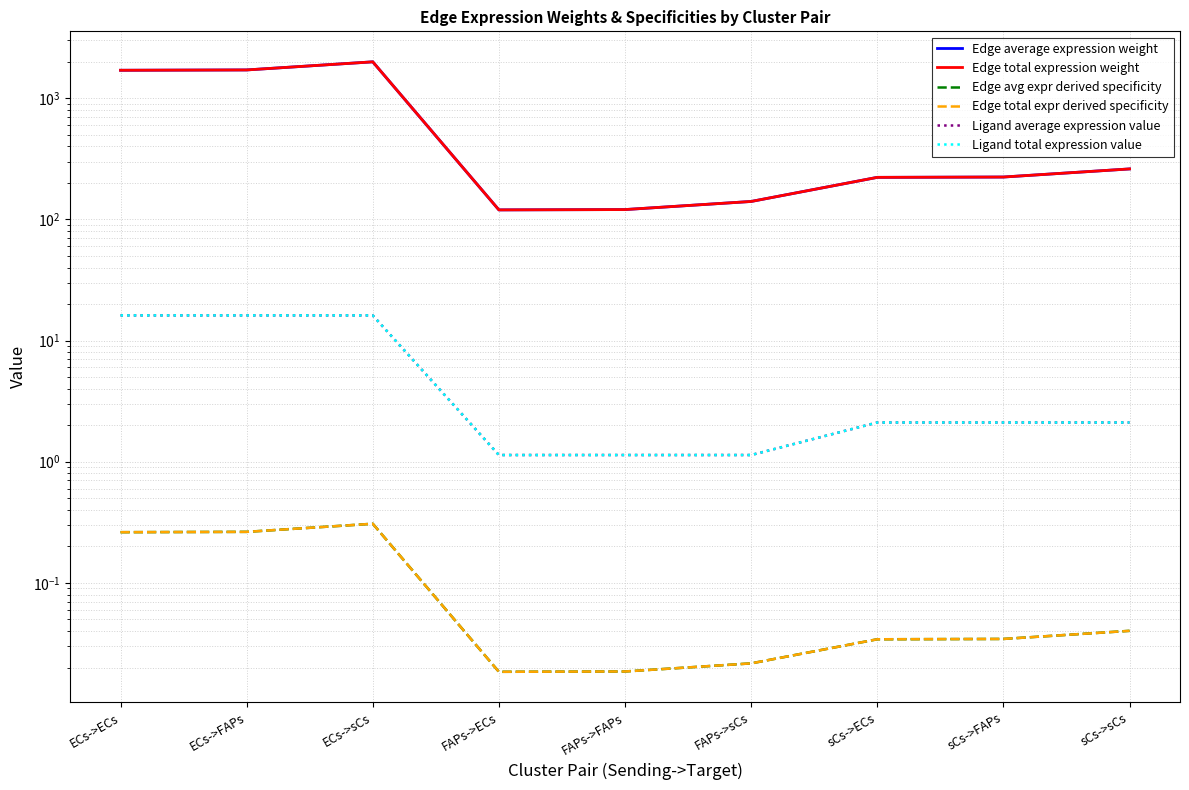

Which label corresponds to the largest value in the chart?

ECs->sCs